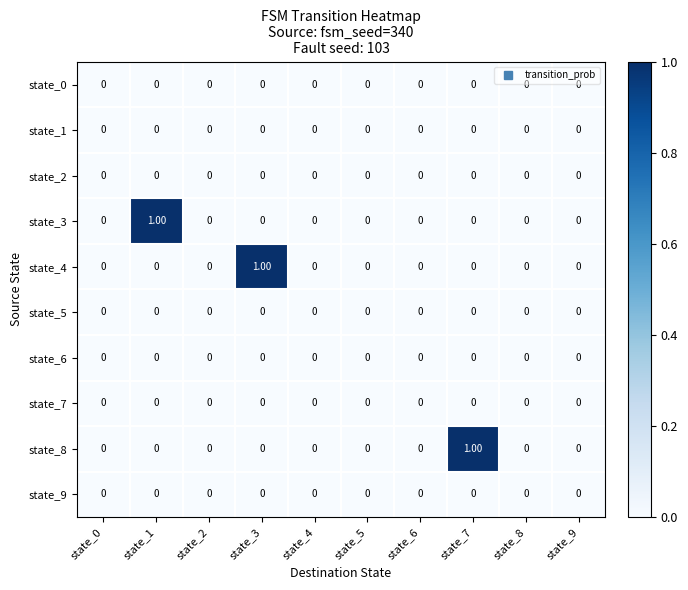

Which series changed the most between state_7 and state_9?

state_8